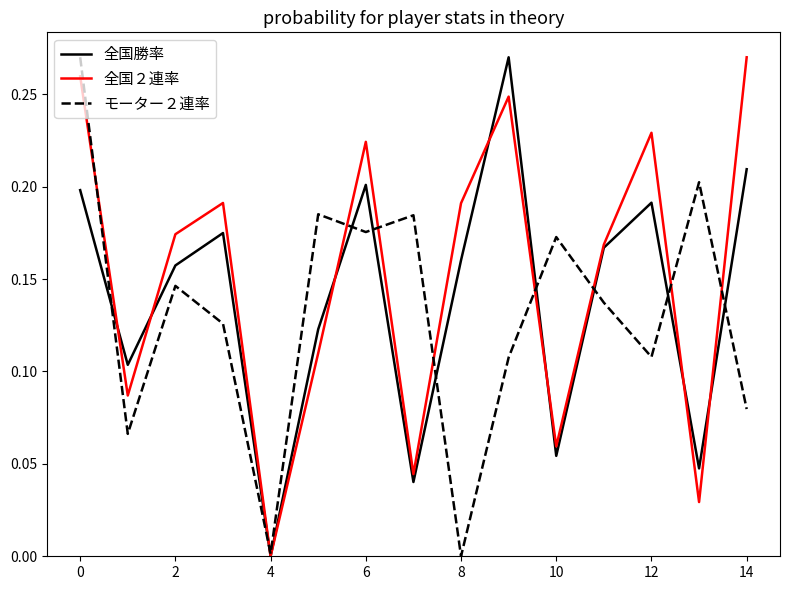

Which series has the largest total across all categories?

全国２連率